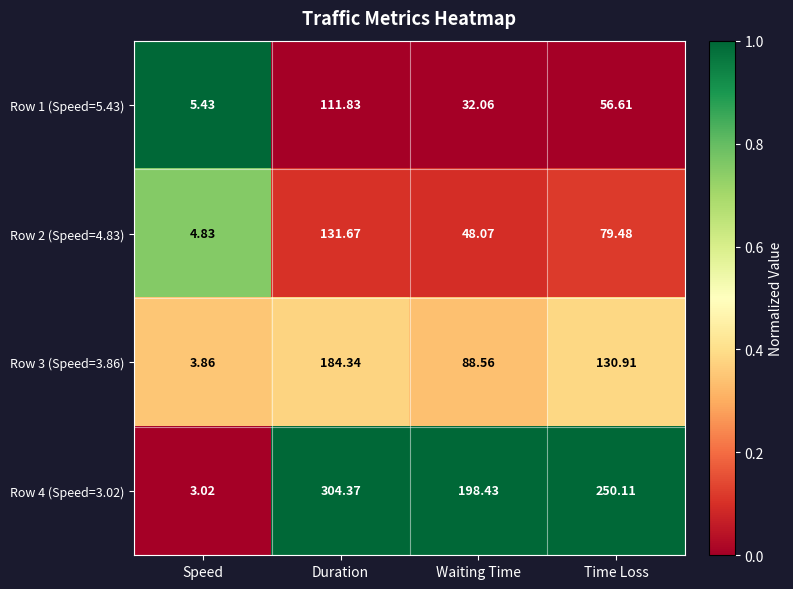

At which category does the chart reach its minimum across all series?

Speed